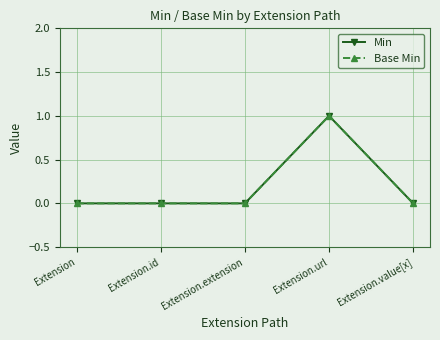

Reading left to right, what are all the values shown in this chart?

Min: 0	0	0	1	0
Base Min: 0	0	0	1	0